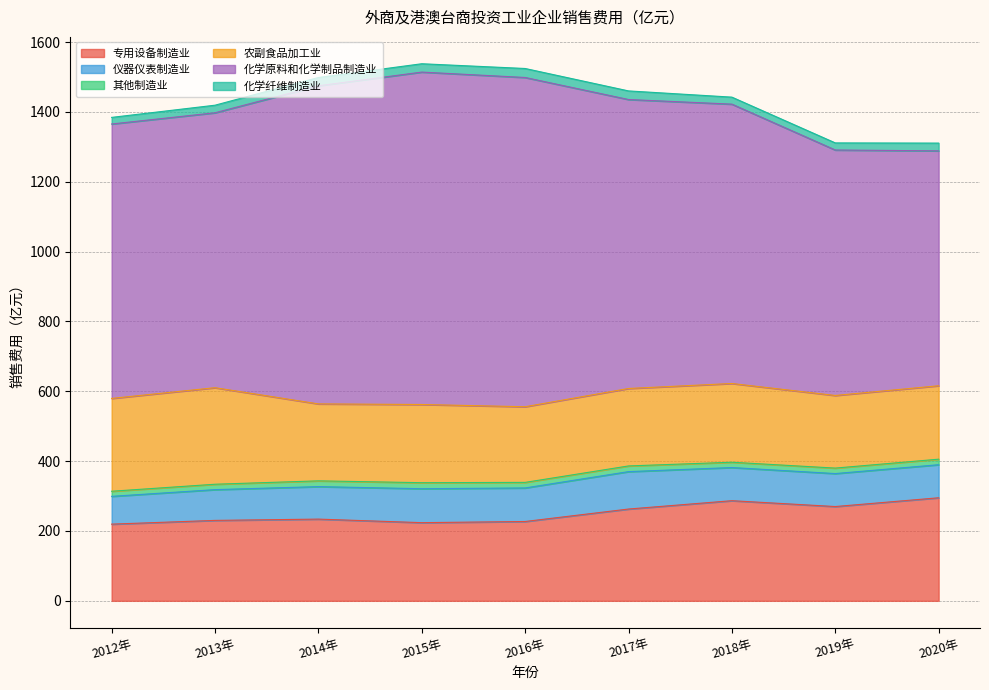

Which category has the lowest value in the 其他制造业 series?

2012年